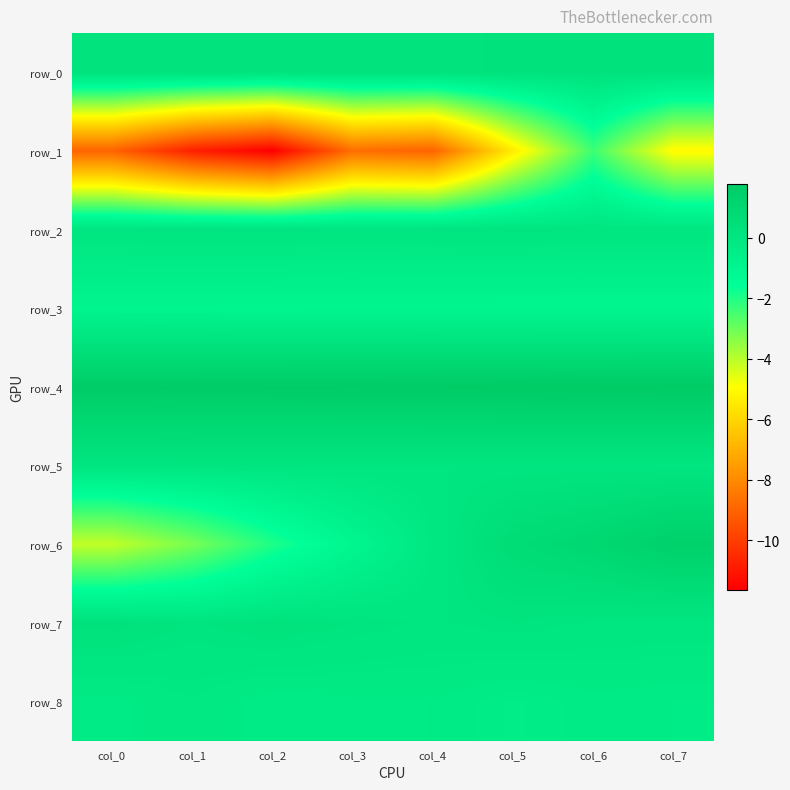

At which label is row_2 closest to 0?

col_3